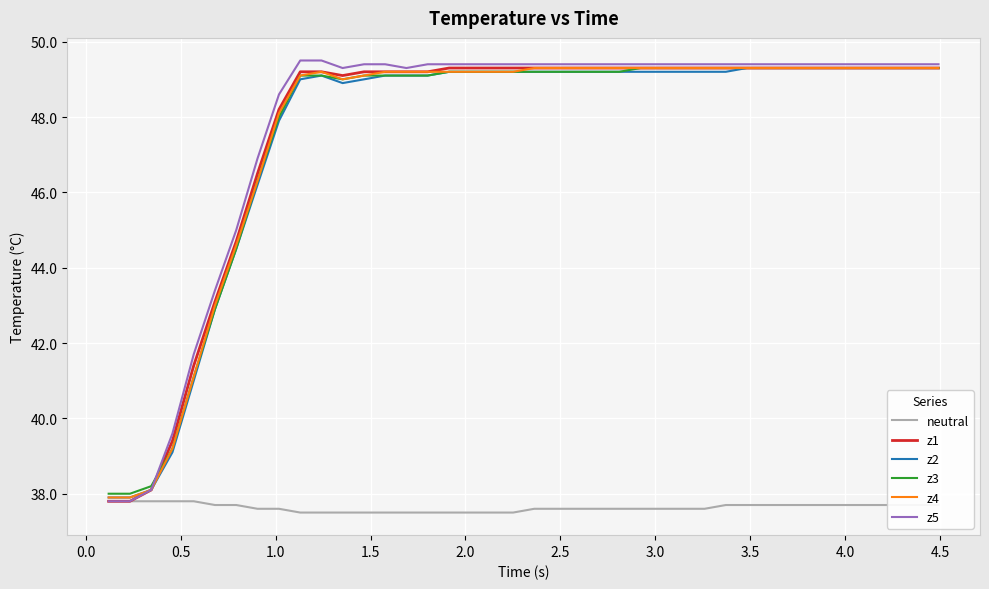

Reading right to left, list all the values displayed in this chart.

neutral: 37.7	37.7	37.7	37.7	37.7	37.7	37.7	37.7	37.7	37.7	37.7	37.6	37.6	37.6	37.6	37.6	37.6	37.6	37.6	37.6	37.5	37.5	37.5	37.5	37.5	37.5	37.5	37.5	37.5	37.5	37.5	37.6	37.6	37.7	37.7	37.8	37.8	37.8	37.8	37.8
z1: 49.3	49.3	49.3	49.3	49.3	49.3	49.3	49.3	49.3	49.3	49.3	49.3	49.3	49.3	49.3	49.3	49.3	49.3	49.3	49.3	49.3	49.3	49.3	49.3	49.2	49.2	49.2	49.2	49.1	49.2	49.2	48.2	46.5	44.7	43.1	41.4	39.4	38.1	37.8	37.8
z2: 49.3	49.3	49.3	49.3	49.3	49.3	49.3	49.3	49.3	49.3	49.2	49.2	49.2	49.2	49.2	49.2	49.2	49.2	49.2	49.2	49.2	49.2	49.2	49.2	49.1	49.1	49.1	49.0	48.9	49.1	49.0	47.9	46.2	44.5	42.9	41.0	39.1	38.1	37.9	37.9
z3: 49.3	49.3	49.3	49.3	49.3	49.3	49.3	49.3	49.3	49.3	49.3	49.3	49.3	49.3	49.3	49.2	49.2	49.2	49.2	49.2	49.2	49.2	49.2	49.2	49.1	49.1	49.1	49.1	49.0	49.1	49.1	48.0	46.3	44.5	42.9	41.1	39.2	38.2	38.0	38.0
z4: 49.3	49.3	49.3	49.3	49.3	49.3	49.3	49.3	49.3	49.3	49.3	49.3	49.3	49.3	49.3	49.3	49.3	49.3	49.3	49.3	49.2	49.2	49.2	49.2	49.2	49.2	49.2	49.1	49.0	49.2	49.1	48.1	46.3	44.6	43.0	41.1	39.2	38.1	37.9	37.9
z5: 49.4	49.4	49.4	49.4	49.4	49.4	49.4	49.4	49.4	49.4	49.4	49.4	49.4	49.4	49.4	49.4	49.4	49.4	49.4	49.4	49.4	49.4	49.4	49.4	49.4	49.3	49.4	49.4	49.3	49.5	49.5	48.6	46.9	45.0	43.4	41.7	39.6	38.1	37.8	37.8